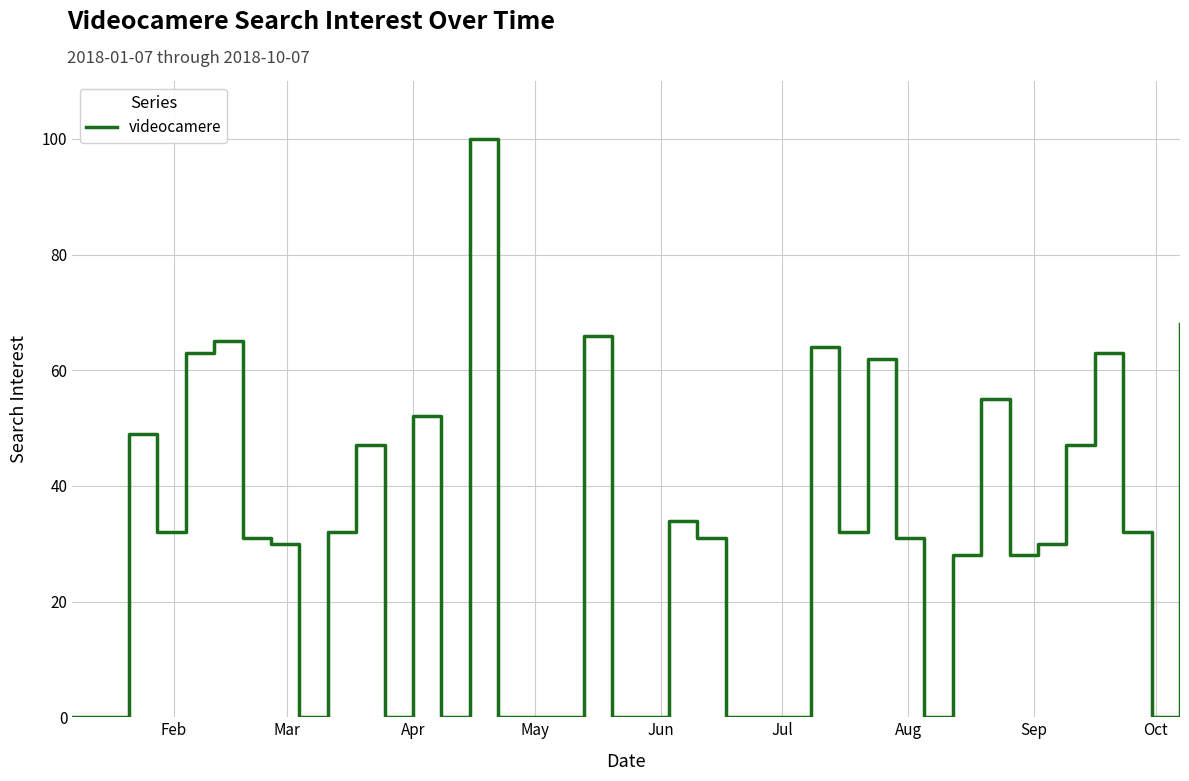

True or false: there are more than 2 points higher than both neighbors.

True